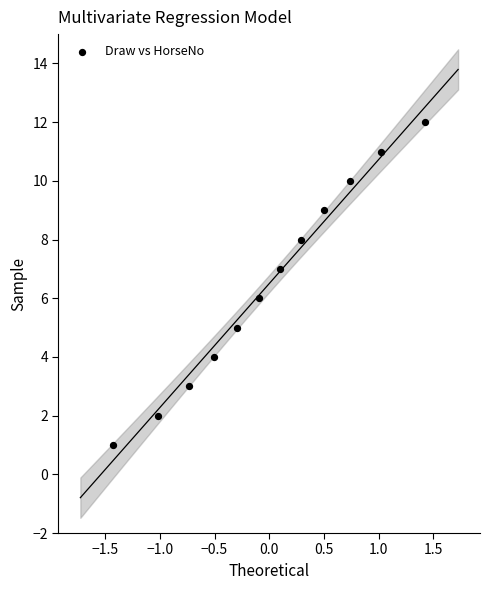

What is the range of Y values (max minus min)?

11